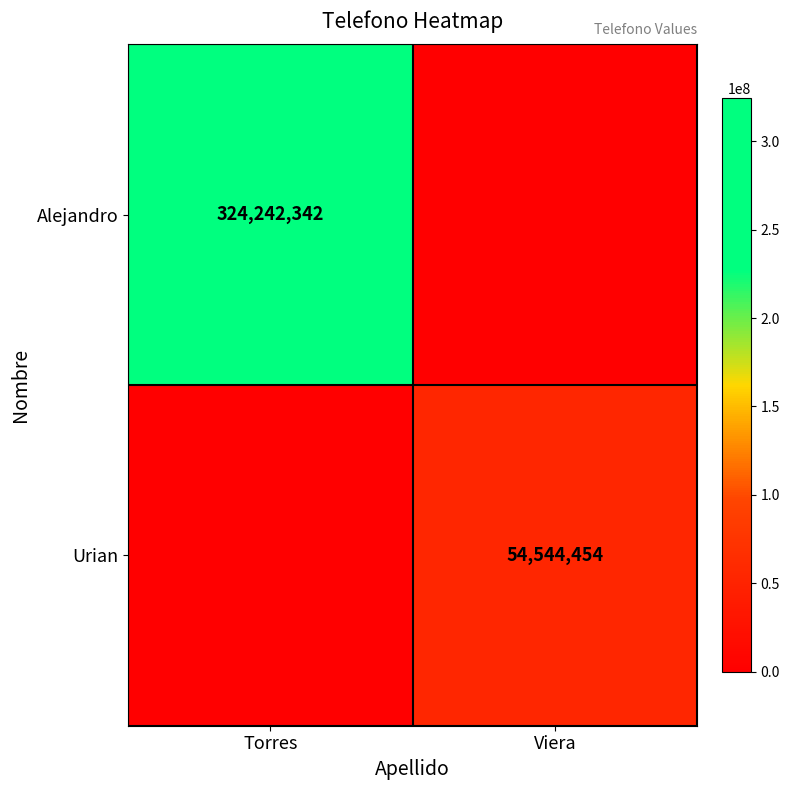

Is the value of Urian at Viera greater than the value of Alejandro at Torres?

No